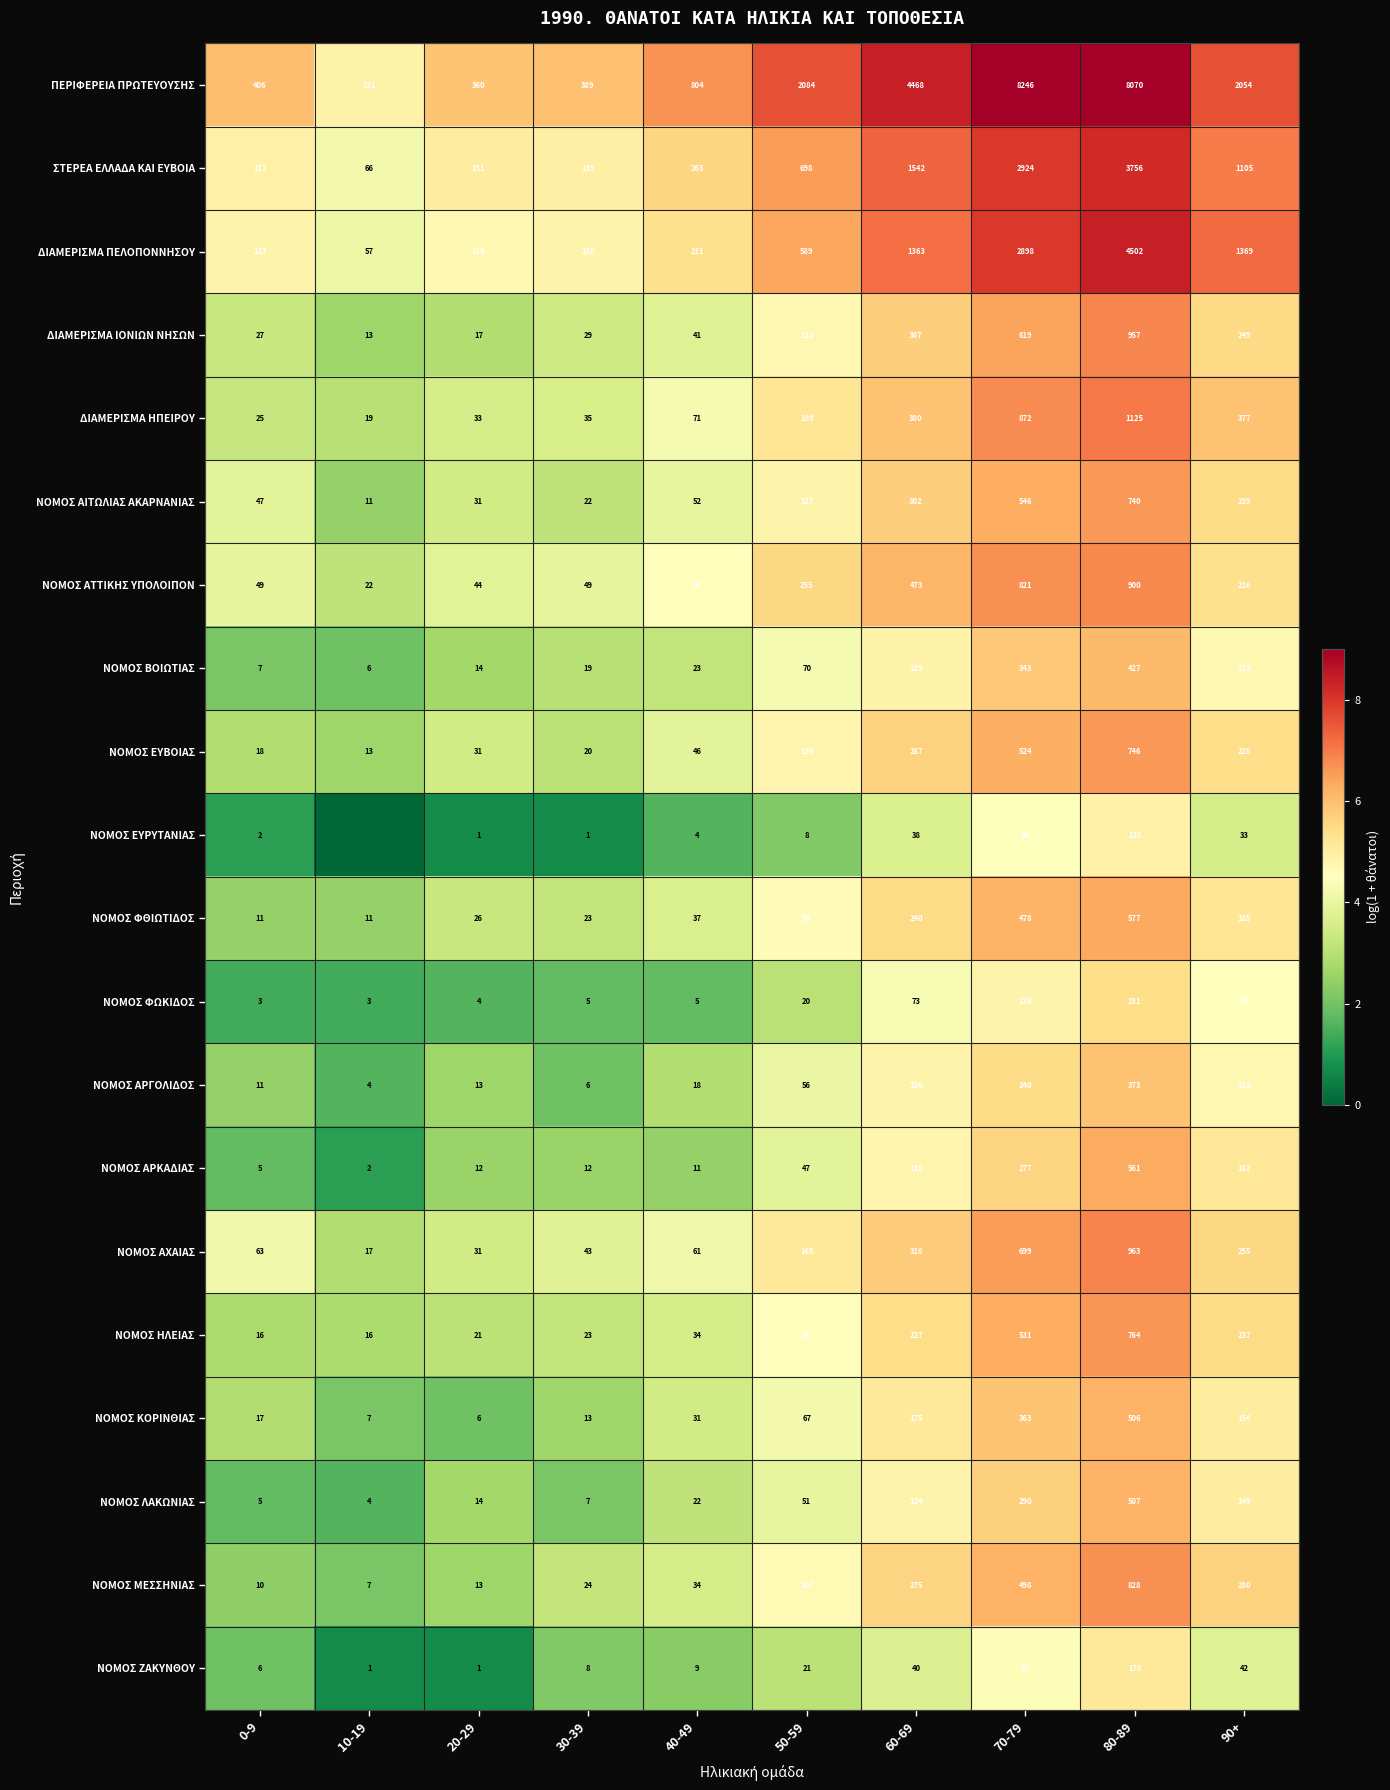

Which series changed the most between 30-39 and 40-49?

ΠΕΡΙΦΕΡΕΙΑ ΠΡΩΤΕΥΟΥΣΗΣ